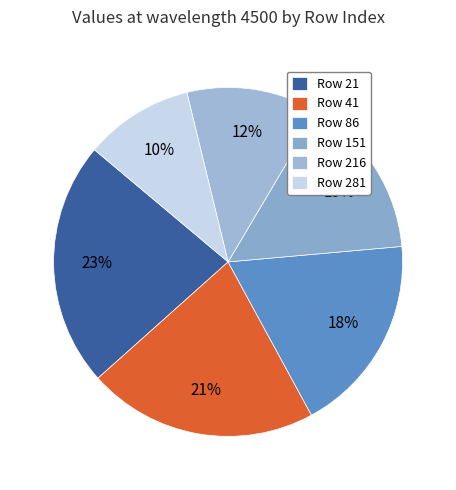

What is the largest slice in the pie chart?

Row 21